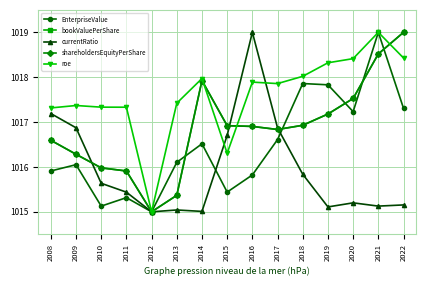

List the series in order of their peak value, lowest first.

EnterpriseValue, bookValuePerShare, currentRatio, shareholdersEquityPerShare, roe